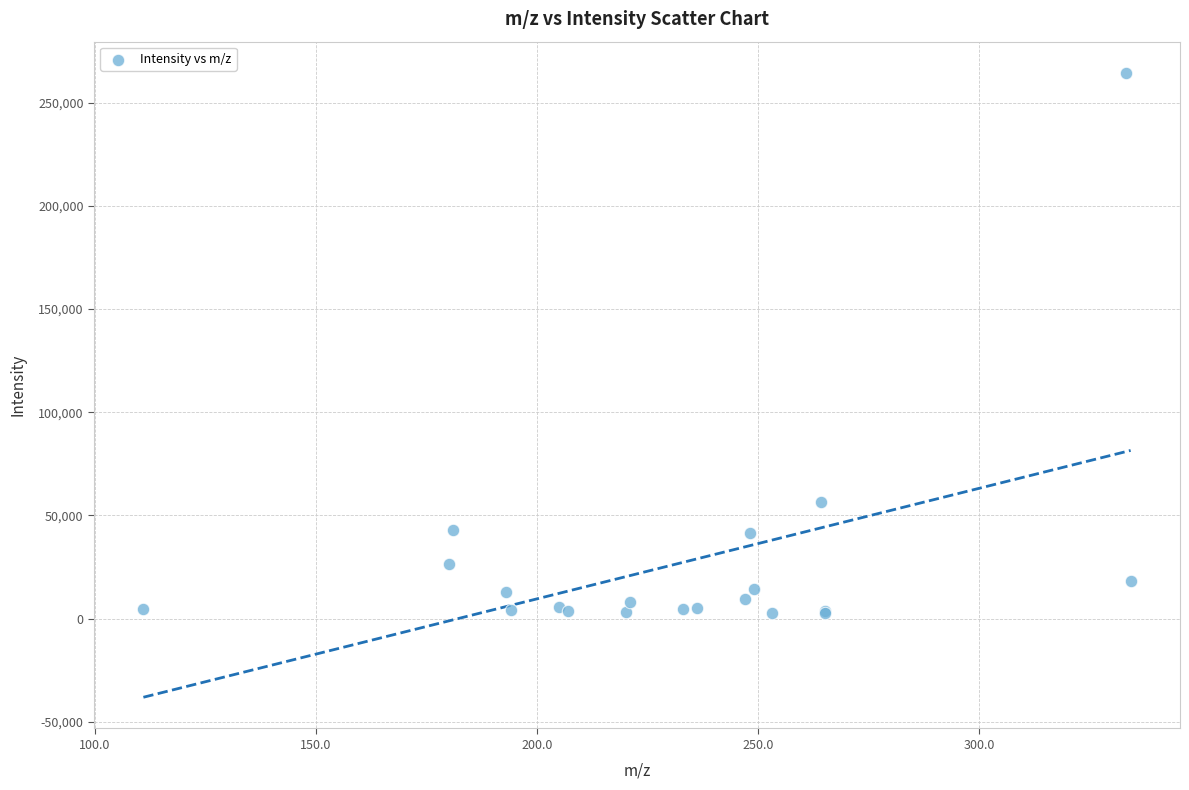

What Y value in the scatter plot is closest to 133699?

56379.1